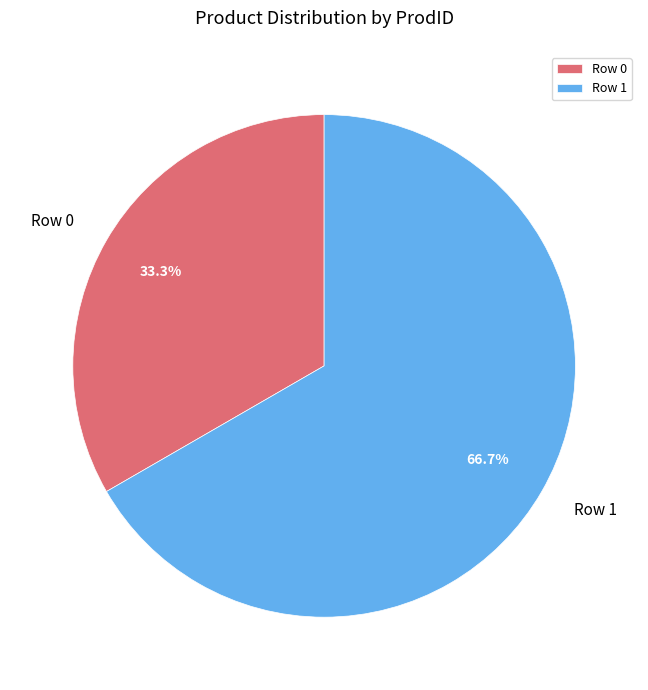

Does Row 1 represent more than half of the total?

Yes